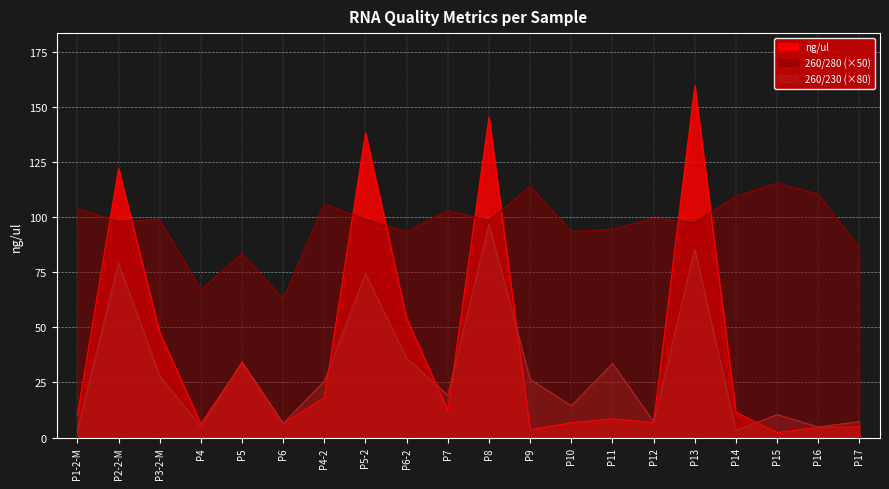

Which series has the largest total across all categories?

260/280 (×50)